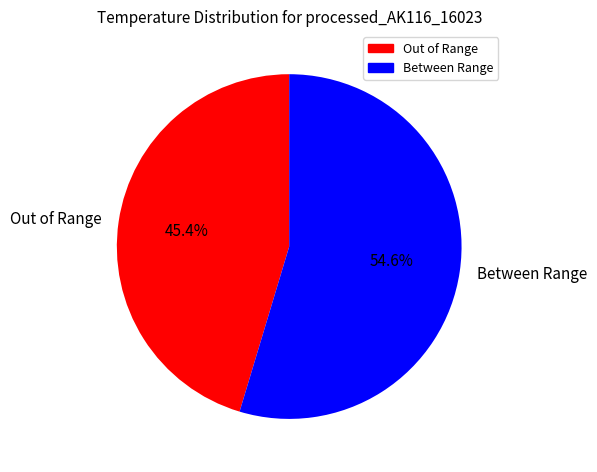

How many segments does this pie chart have?

2